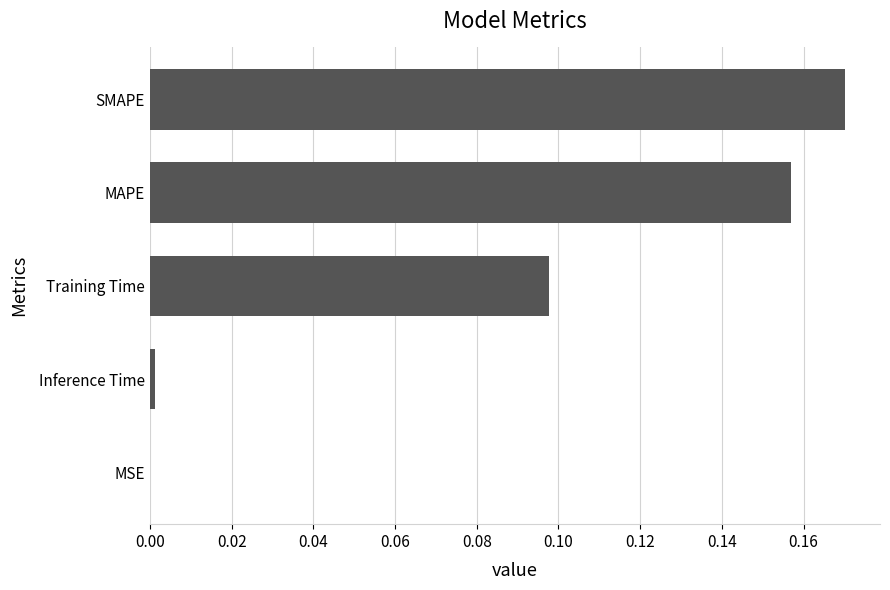

Which category has the highest value across all series?

SMAPE